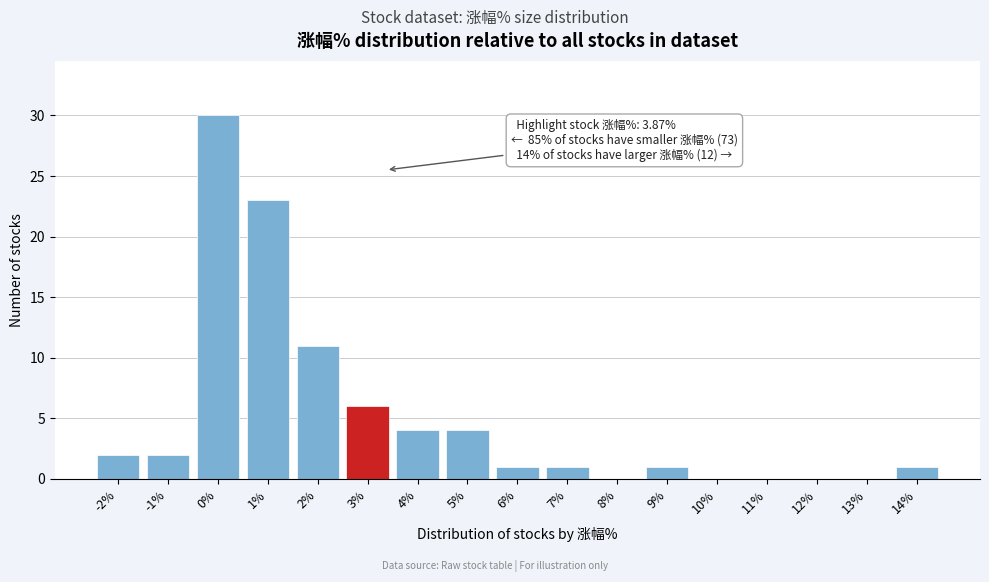

Reading left to right, list all the values displayed in this chart.

-2%=2	-1%=2	0%=30	1%=23	2%=11	3%=6	4%=4	5%=4	6%=1	7%=1	8%=0	9%=1	10%=0	11%=0	12%=0	13%=0	14%=1